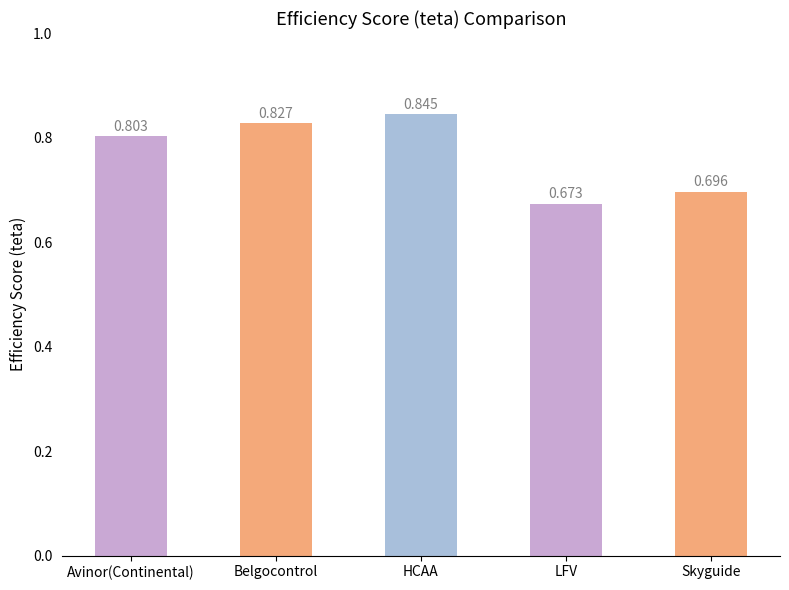

What is the label of the 4th bar from the left?

LFV